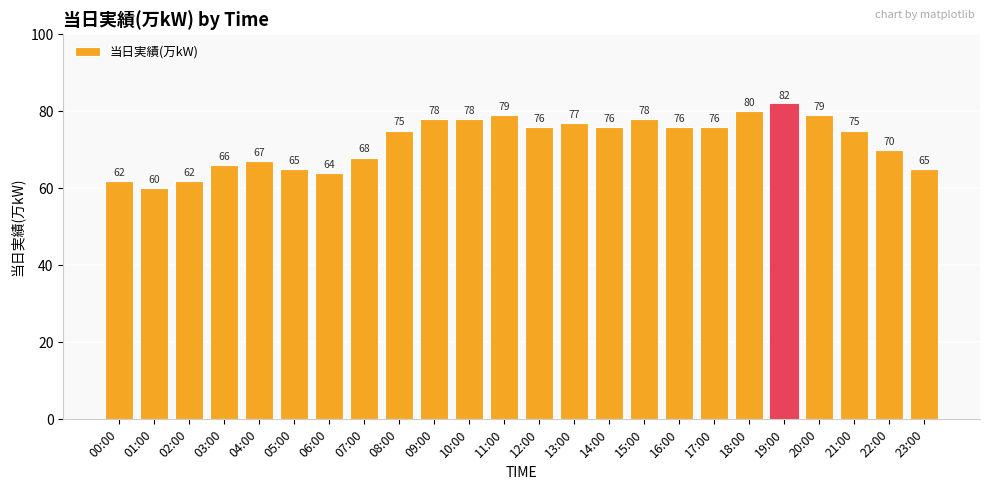

What is the label of the 22nd bar from the left?

21:00